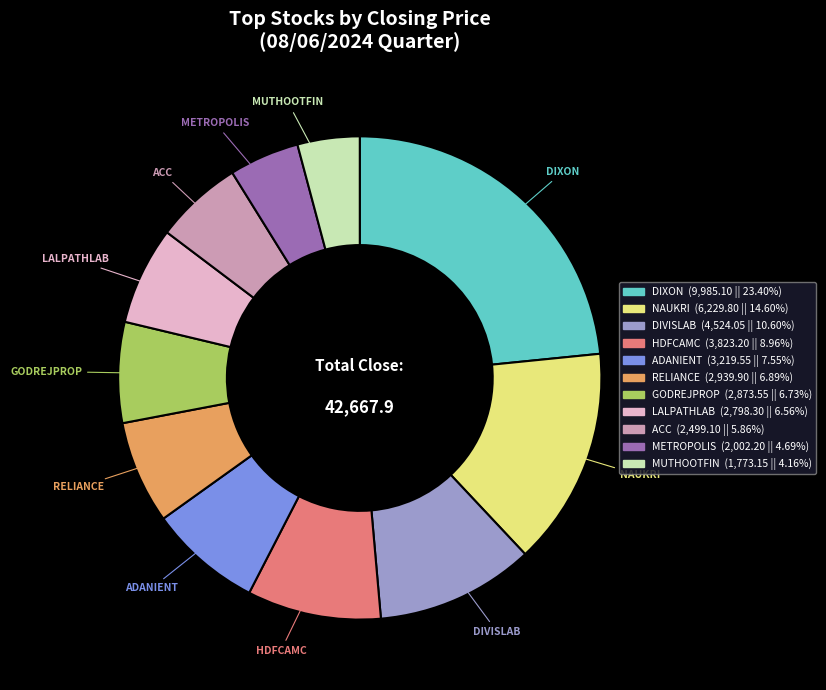

Is the sum of RELIANCE and ACC greater than half?

No